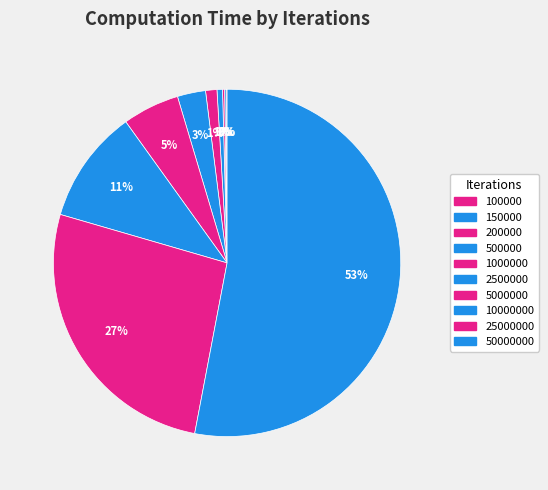

Rank the categories by value from highest to lowest.

50000000, 25000000, 10000000, 5000000, 2500000, 1000000, 500000, 200000, 150000, 100000